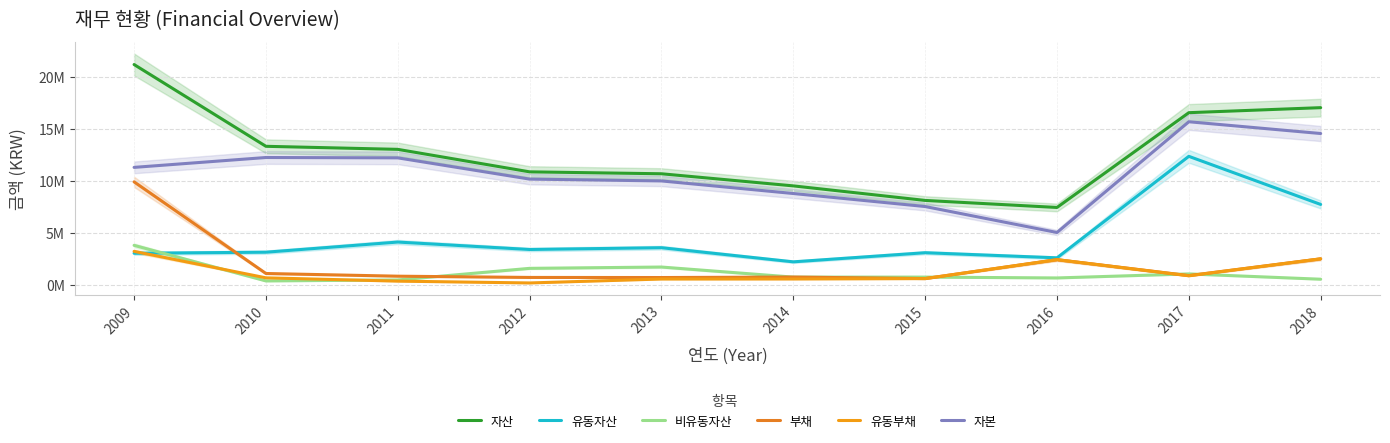

Which has a higher value, 2017 or 2018?

2018